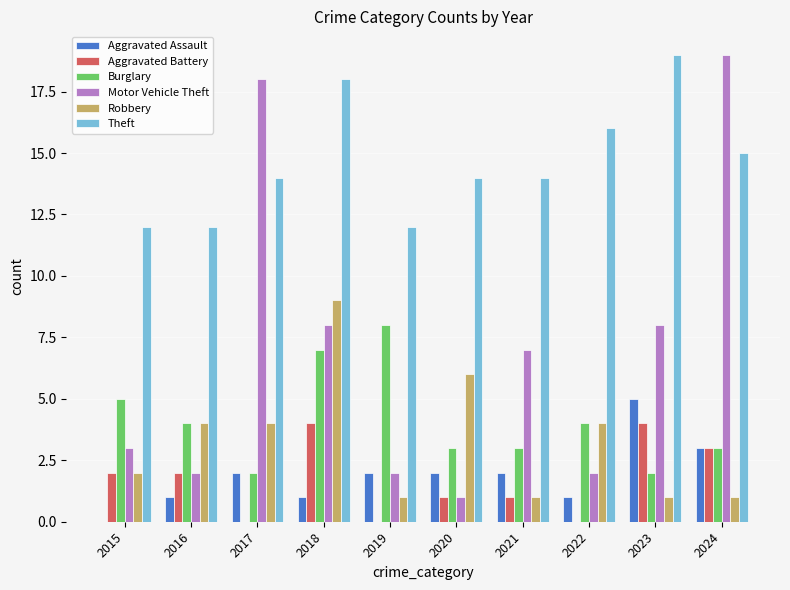

Which category has the highest value in the Motor Vehicle Theft series?

2024